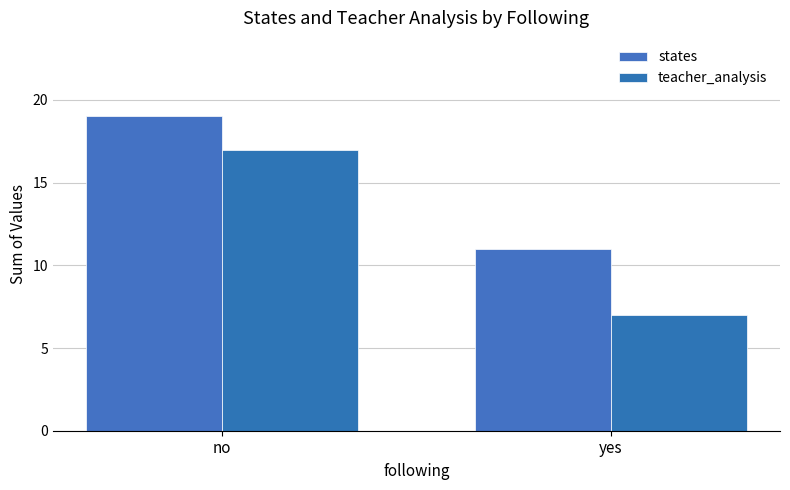

At how many categories does at least one series exceed 16?

1